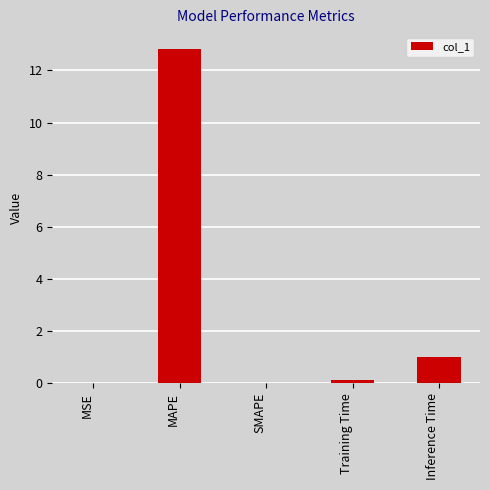

True or false: the data shows 0.5 at Inference Time.

False